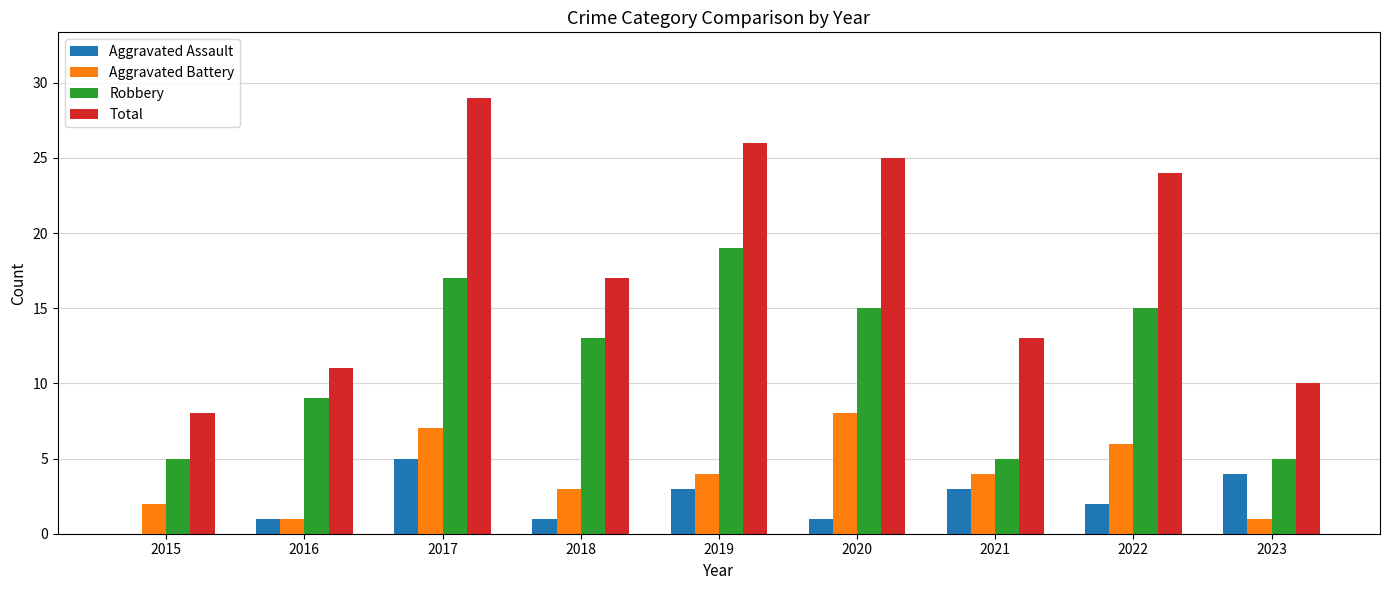

Where is Total nearest to the value 18?

2018